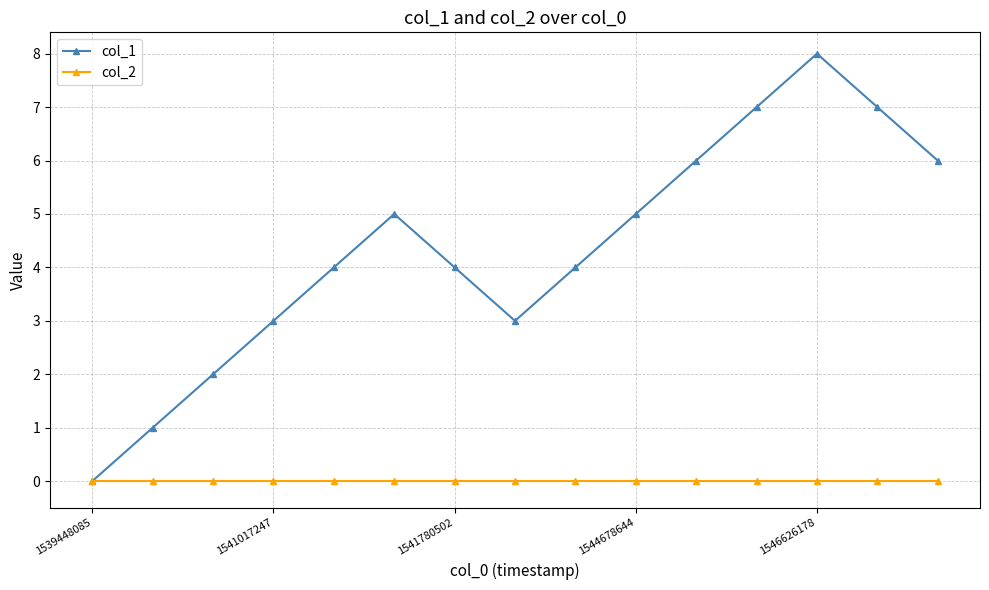

Count the number of categories in the chart.

15